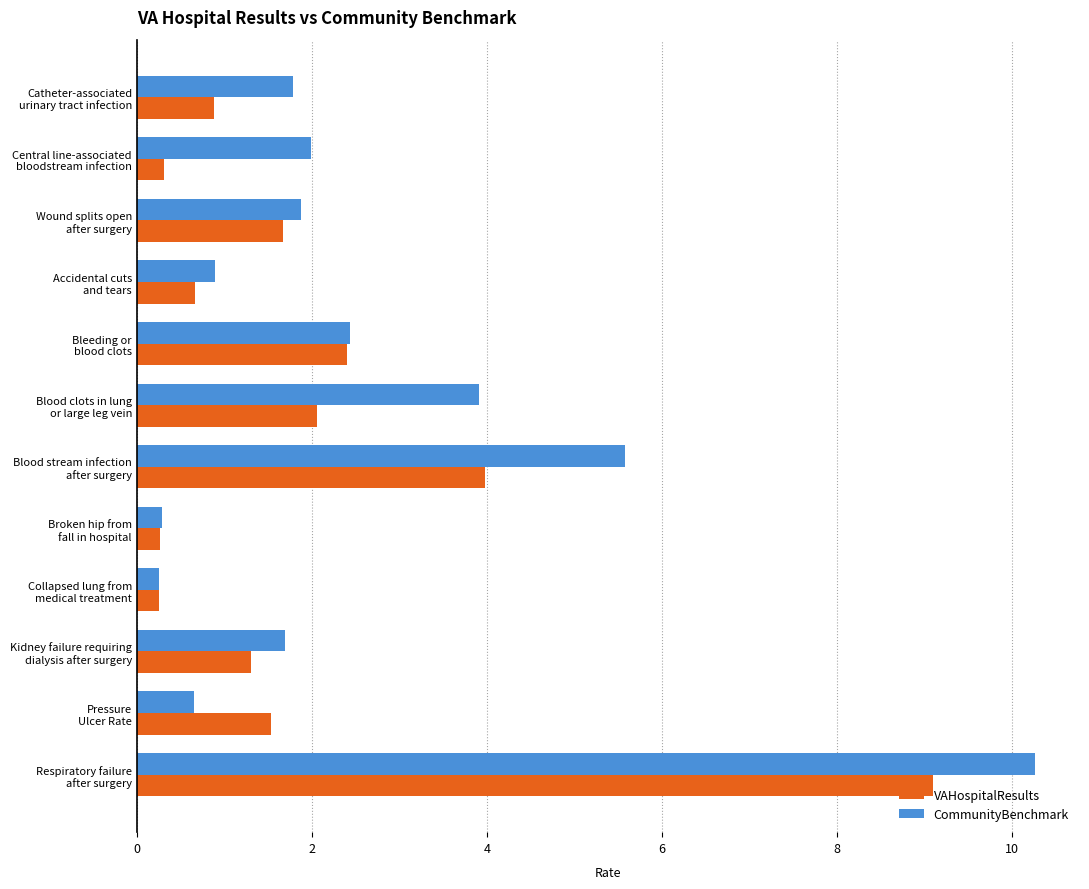

List the series in order of their overall mean, lowest first.

VAHospitalResults, CommunityBenchmark